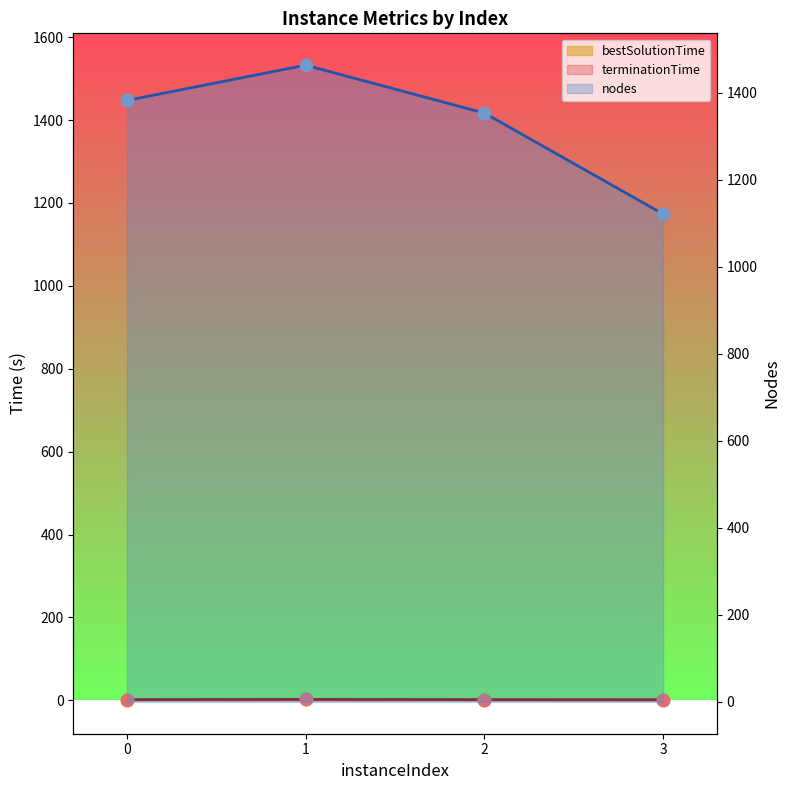

At how many categories does at least one series exceed 200?

4